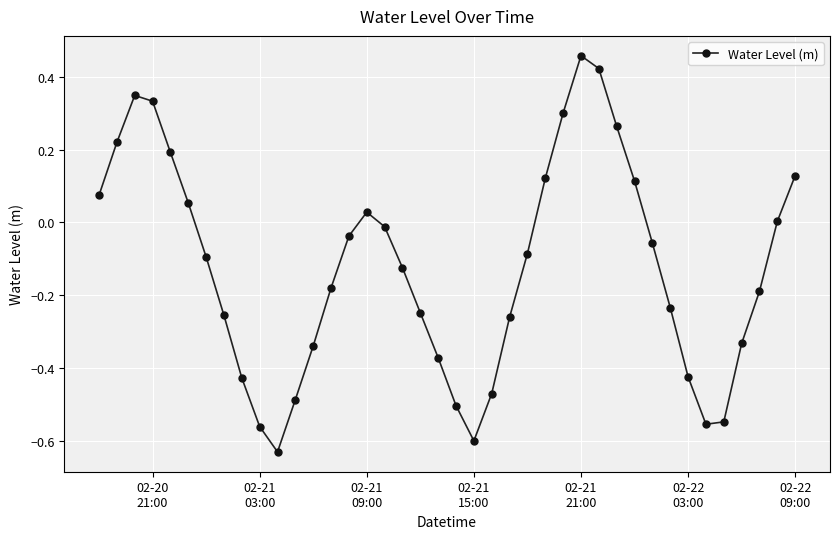

How many interior local valleys (lower than both neighbors) does the data have?

3